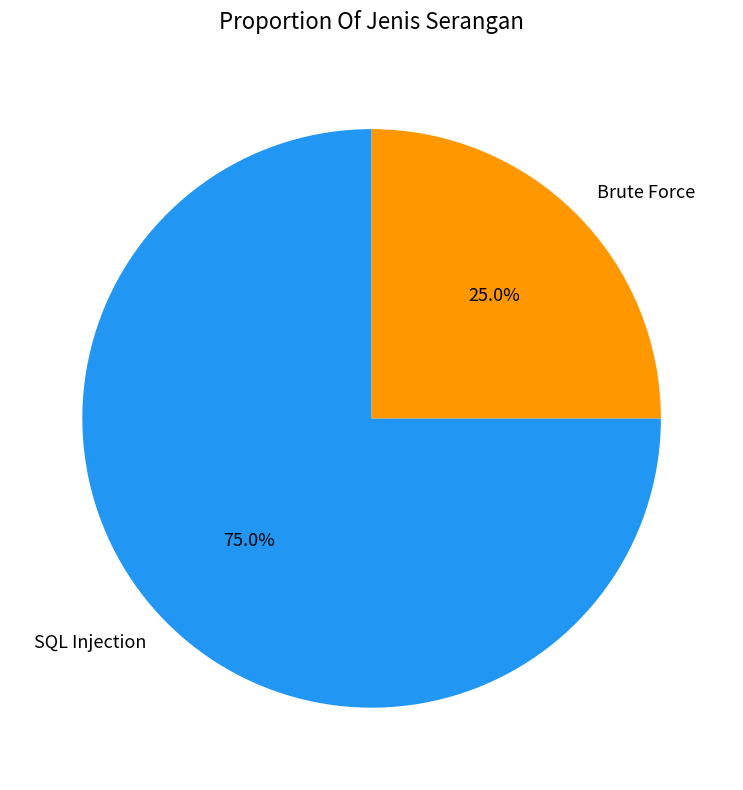

How many slices are in this pie chart?

2